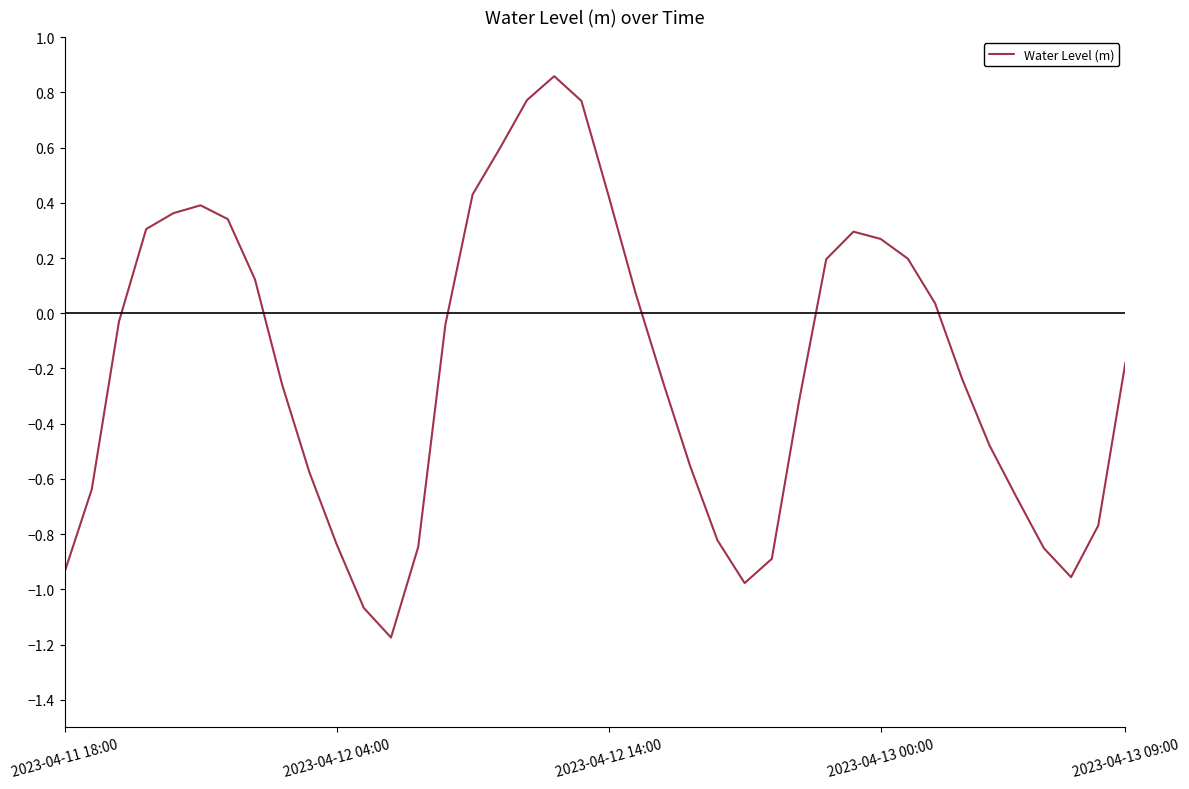

What is the difference between the maximum and minimum values?

2.0